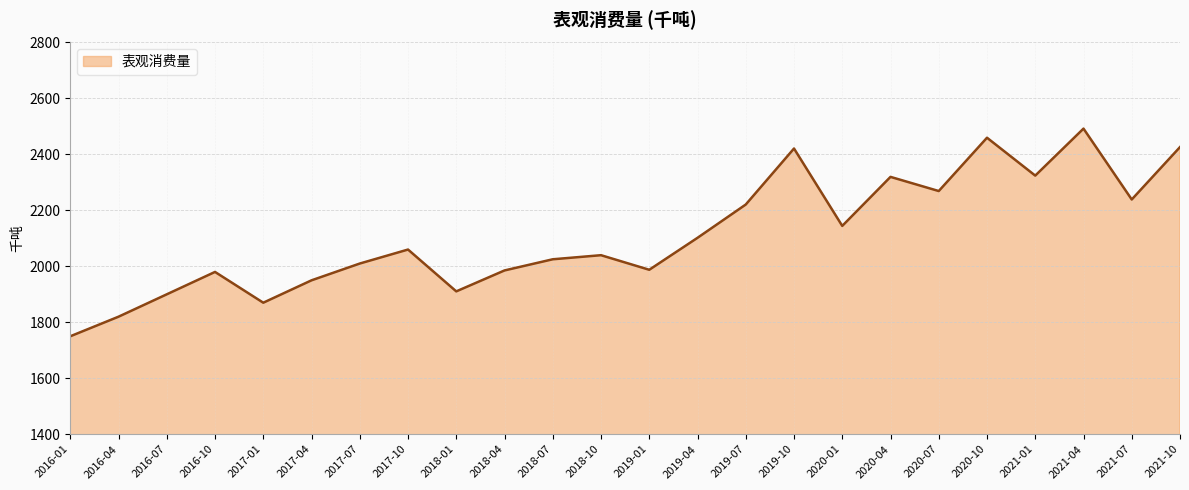

What is the change in value from 2016-04 to 2019-04?

+281.9